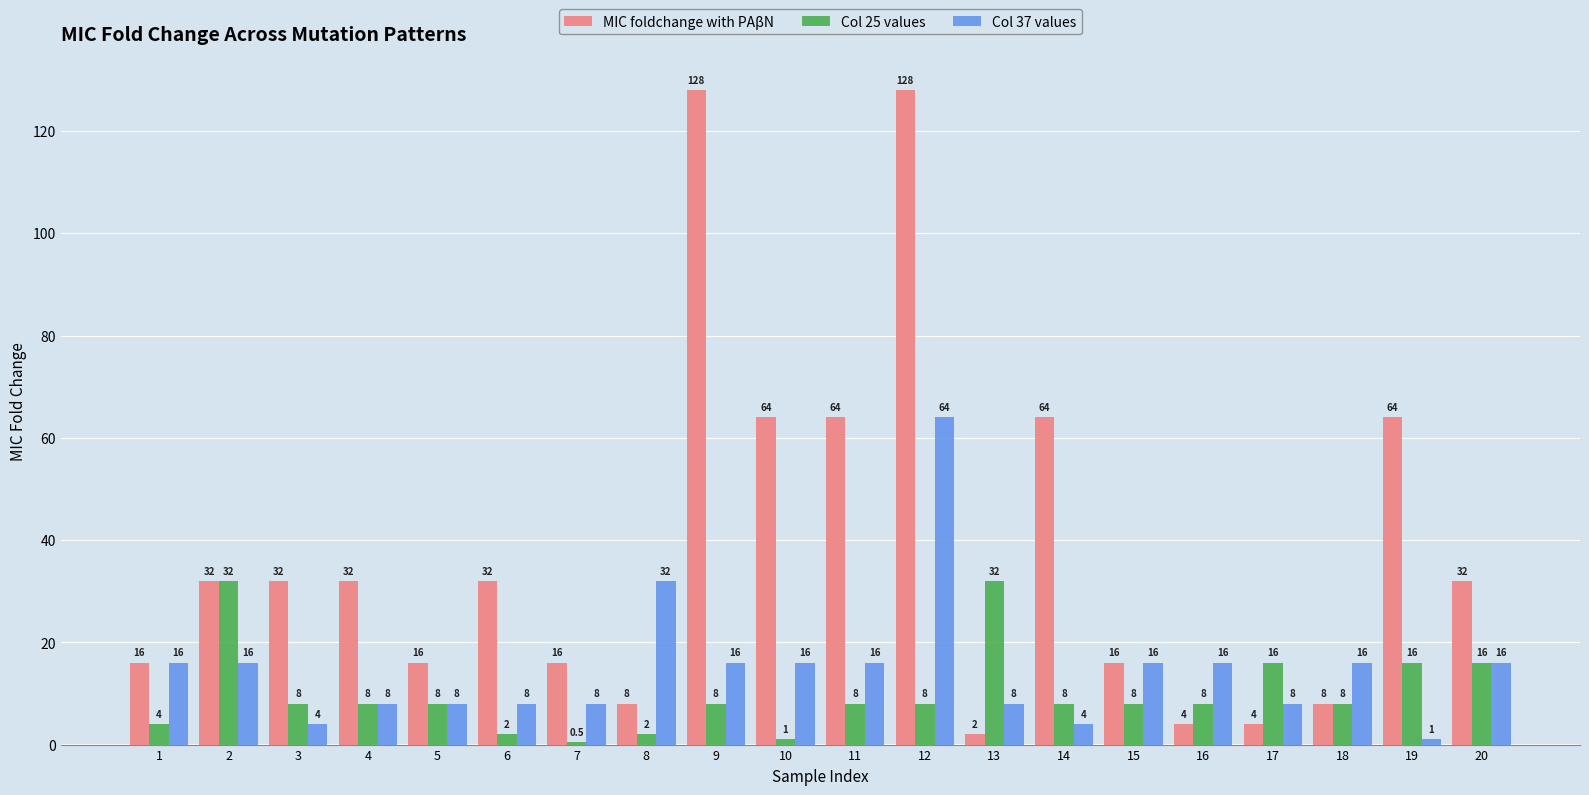

Rank the series by their maximum value, from highest to lowest.

MIC foldchange with PAβN, Col 37 values, Col 25 values